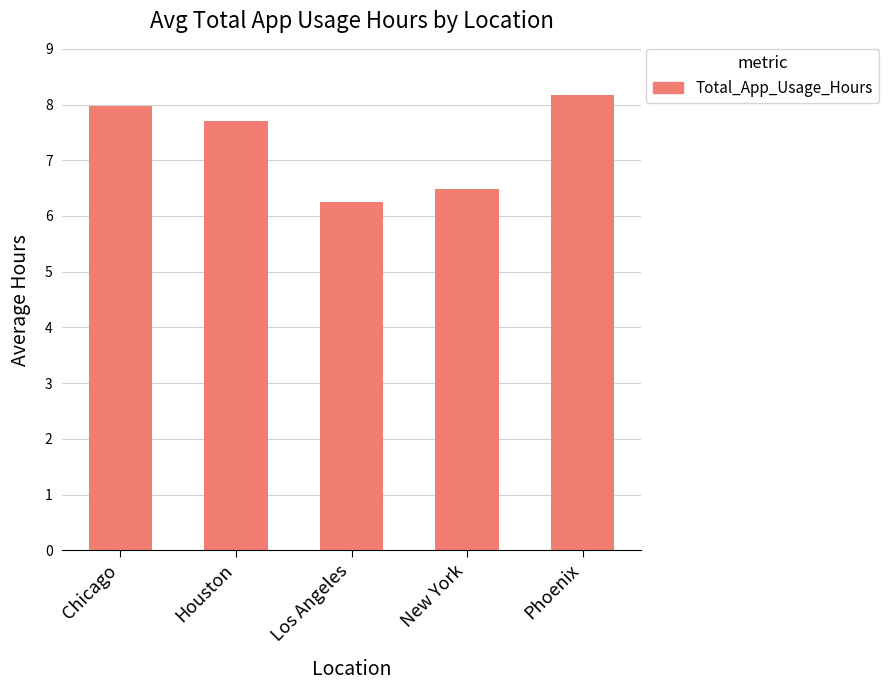

Which category has the lowest value across all series?

Los Angeles